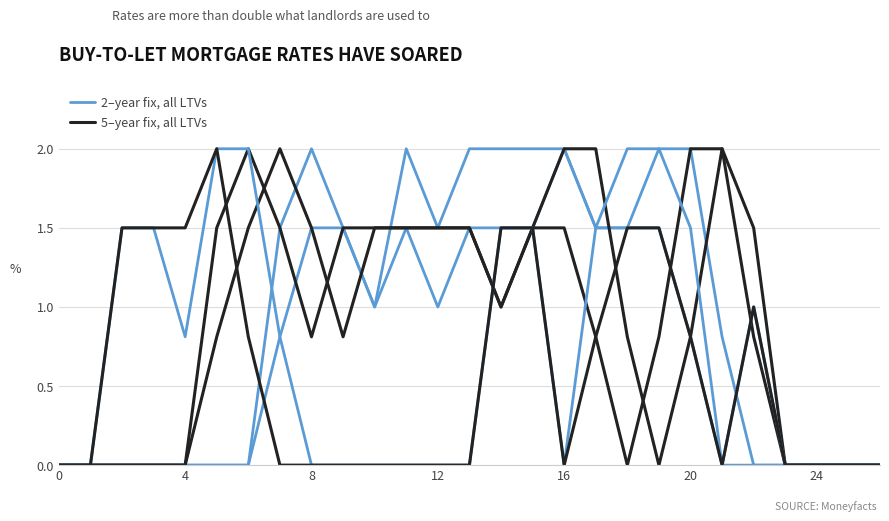

List the series in order of their peak value, lowest first.

2–year fix, all LTVs, 5–year fix, all LTVs